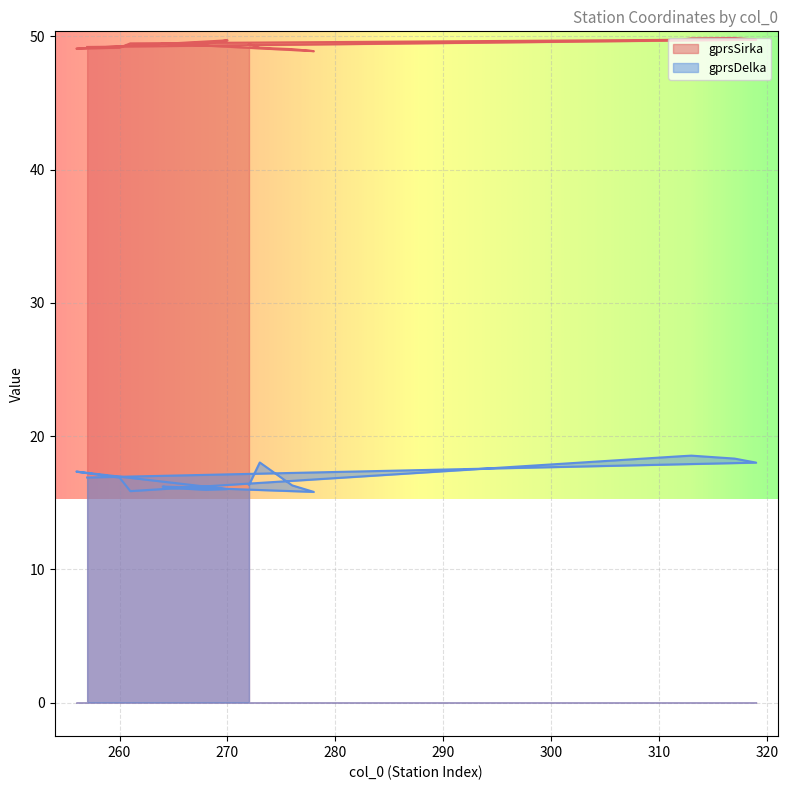

Which label corresponds to the largest value in the chart?

317